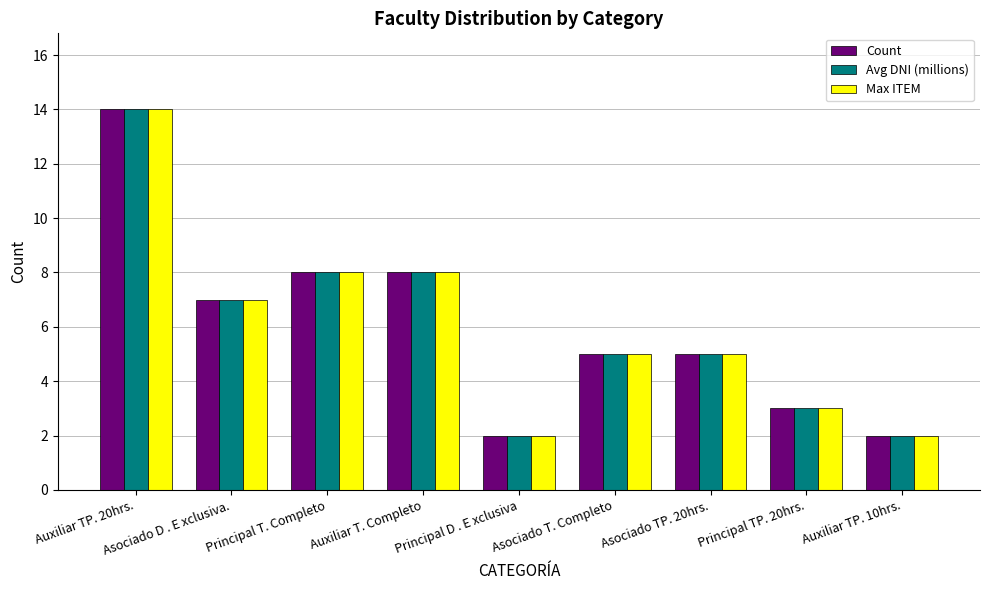

What is the label of the 8th bar from the right?

Asociado D . E xclusiva.